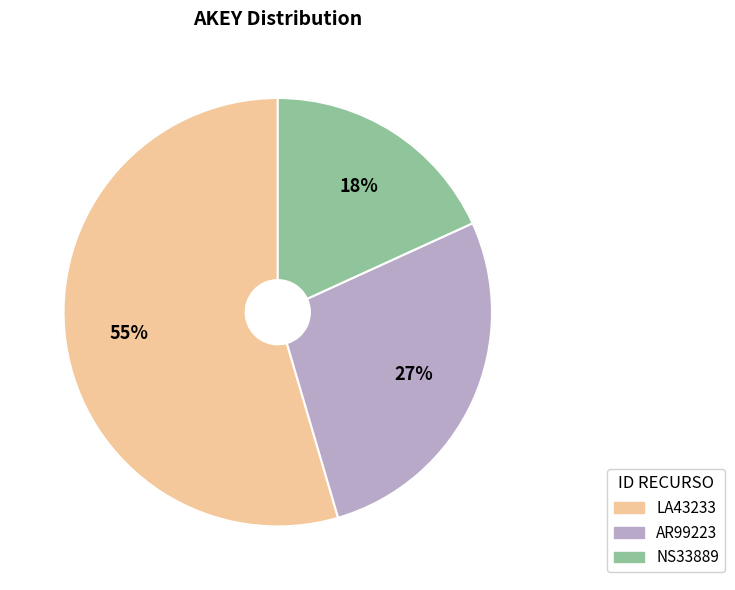

Combined, do NS33889 and AR99223 account for over 50%?

No